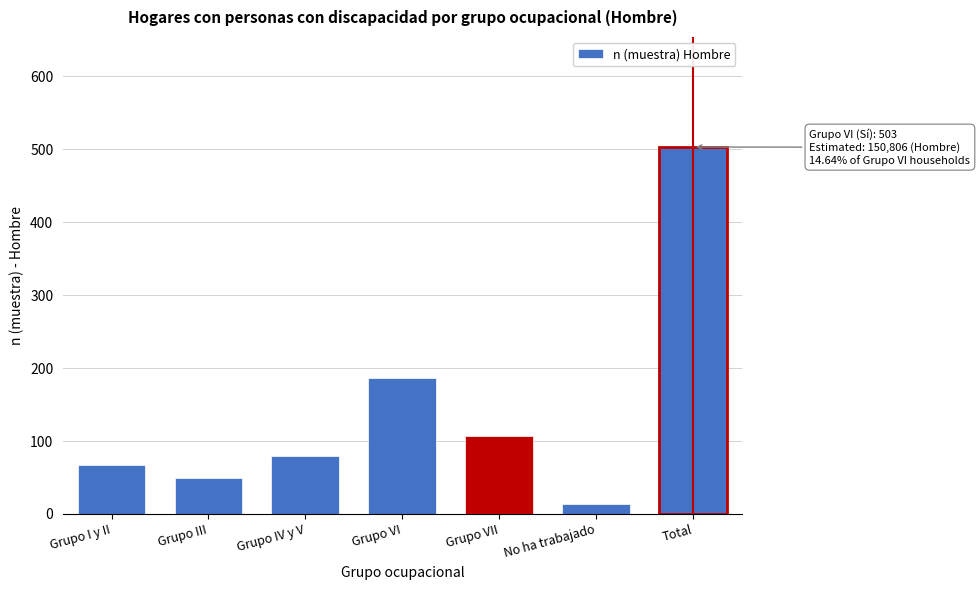

Reading left to right, transcribe all the data shown in this chart.

Grupo I y II=67	Grupo III=49	Grupo IV y V=79	Grupo VI=187	Grupo VII=107	No ha trabajado=14	Total=503